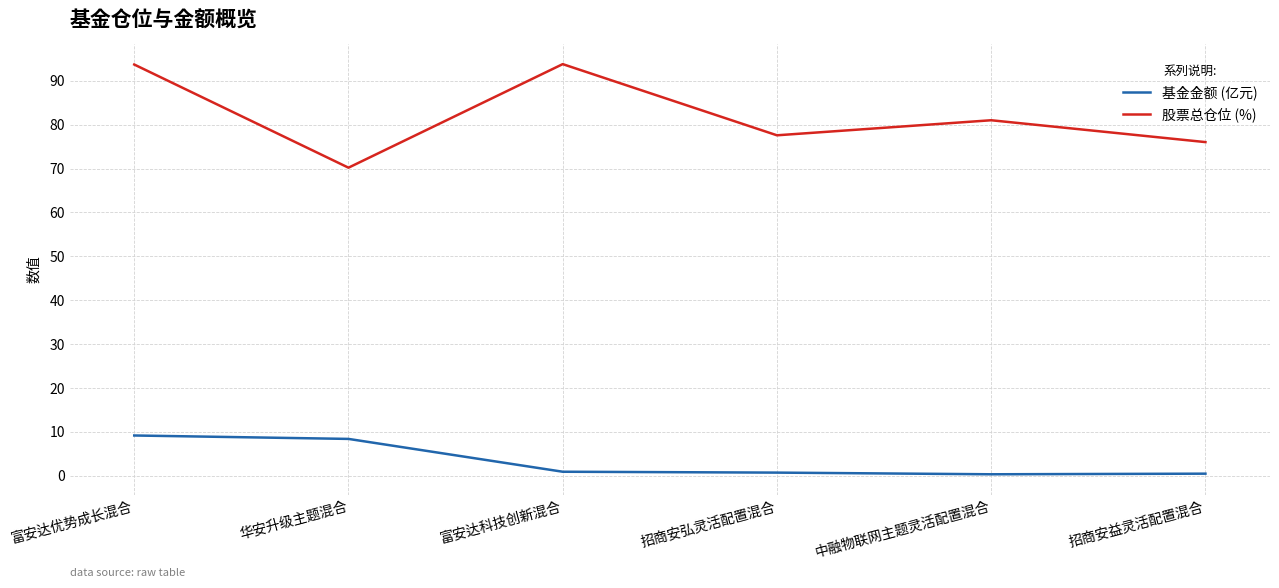

What are all the series names shown in the legend?

基金金额 (亿元), 股票总仓位 (%)